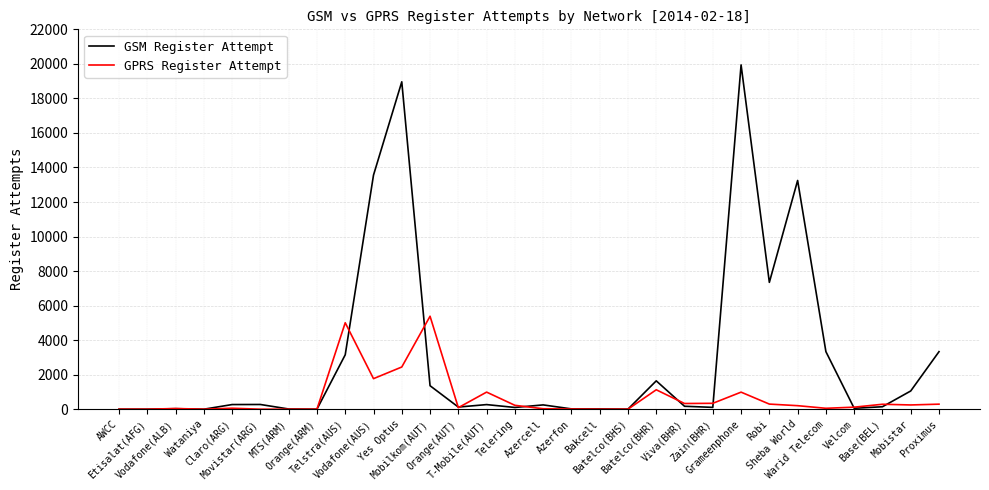

The GSM Register Attempt series shows 3332 at Proximus. True or false?

True